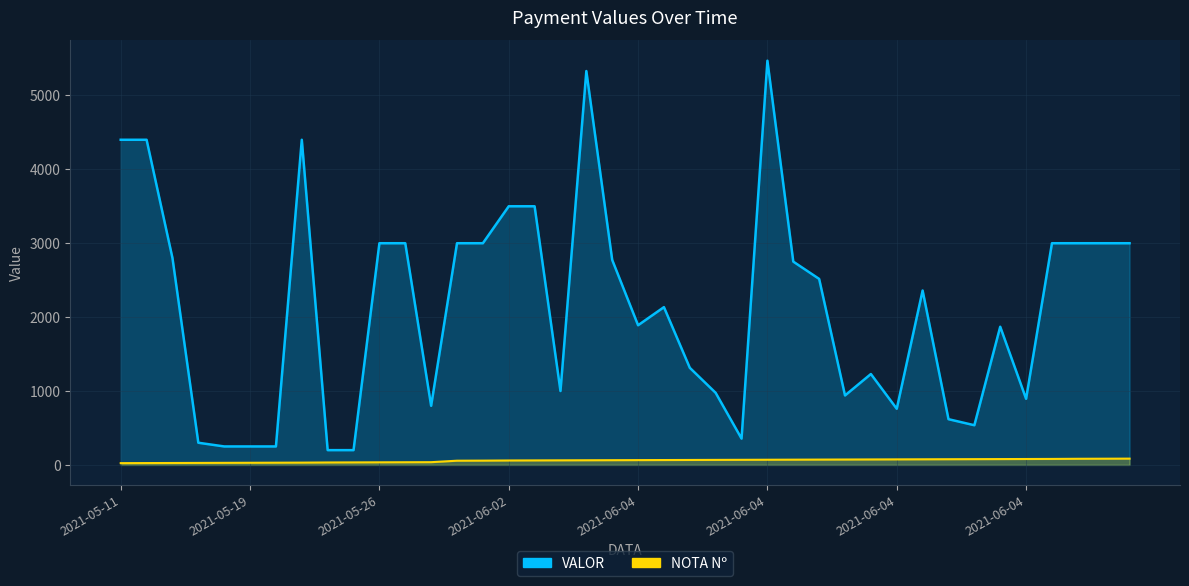

True or false: VALOR has a value of 4400.0 at 2021-05-13.

True